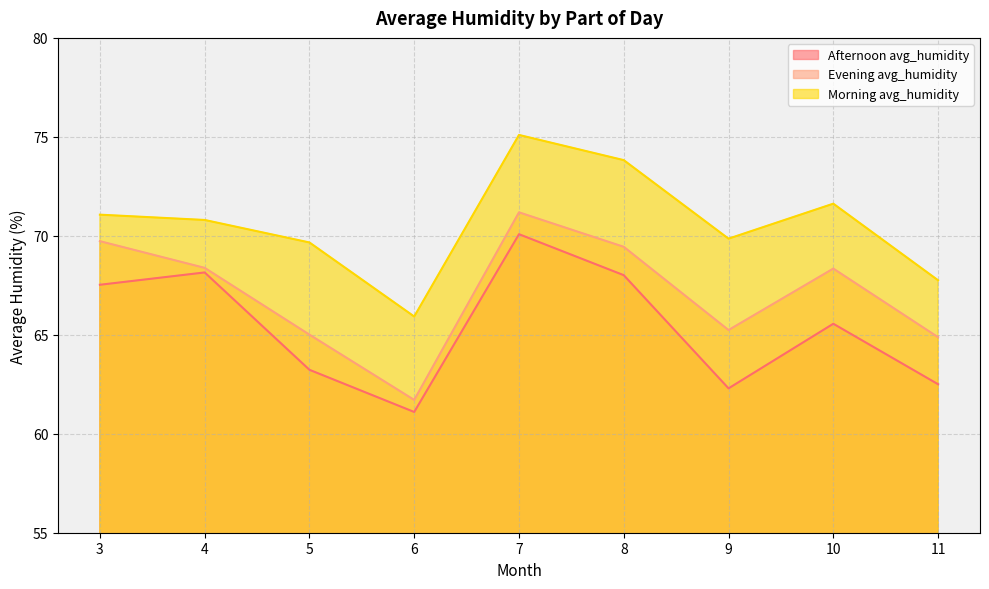

Which label corresponds to the smallest value in the chart?

6